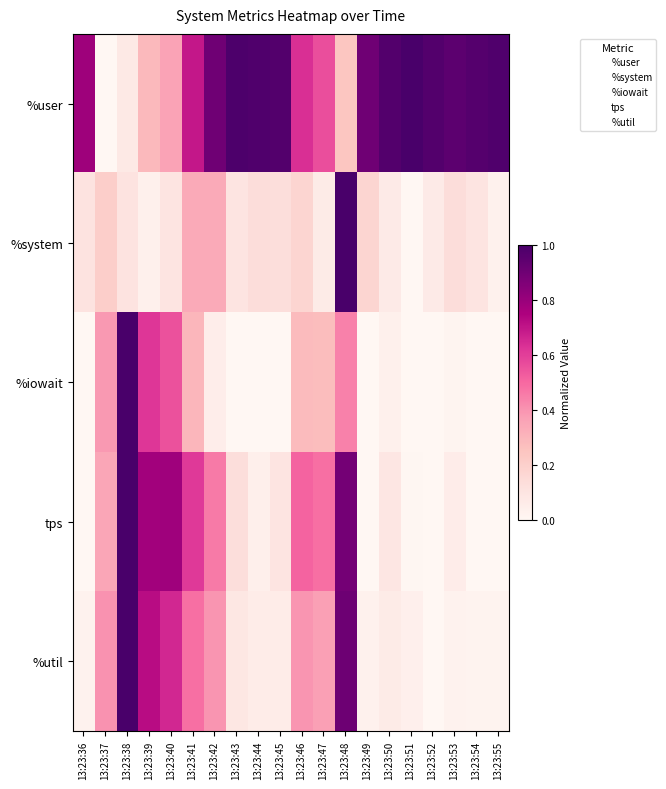

At how many categories does at least one series exceed 0?

20